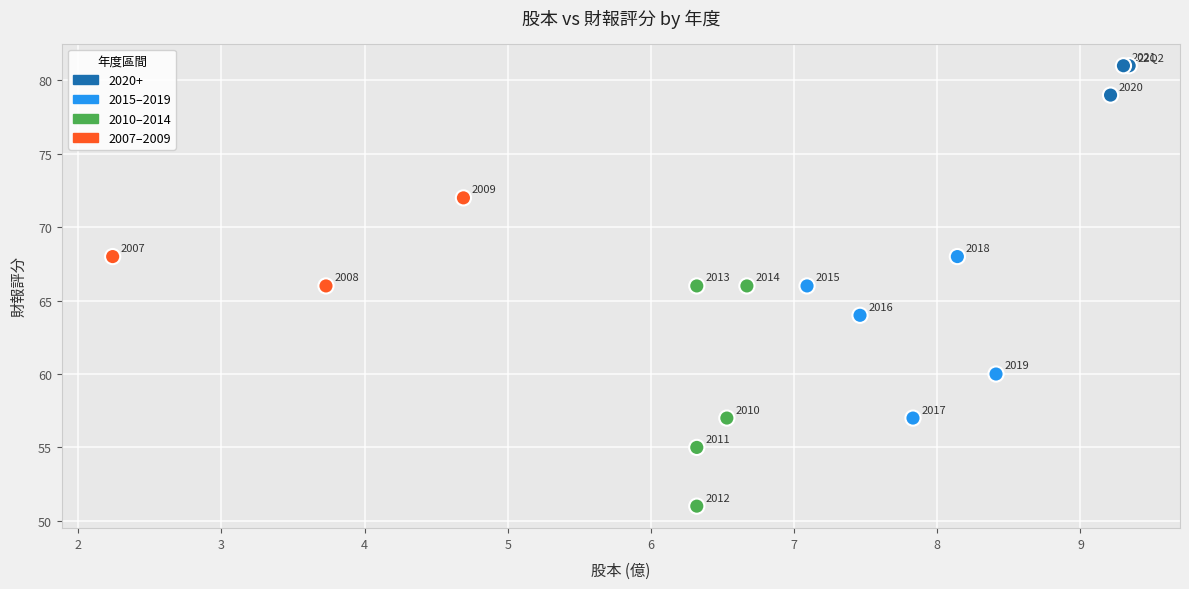

What Y value in the scatter plot is closest to 66?

66